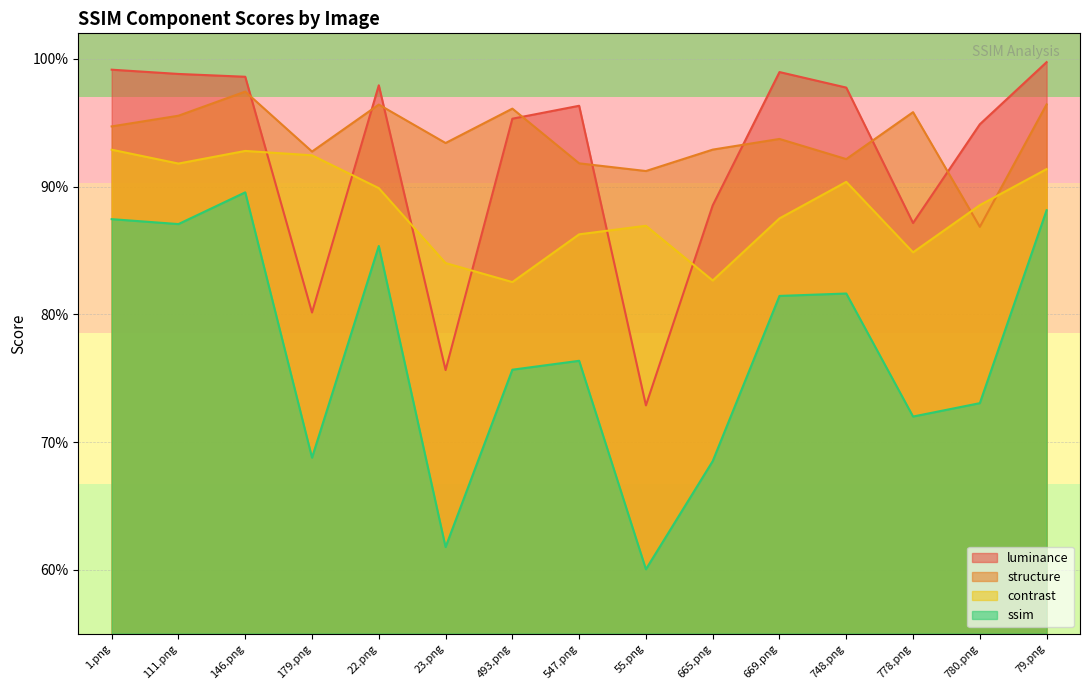

Reading left to right, extract all data points from this chart.

luminance: 1.0	1.0	1.0	0.8	1.0	0.8	1.0	1.0	0.7	0.9	1.0	1.0	0.9	0.9	1.0
structure: 0.9	1.0	1.0	0.9	1.0	0.9	1.0	0.9	0.9	0.9	0.9	0.9	1.0	0.9	1.0
contrast: 0.9	0.9	0.9	0.9	0.9	0.8	0.8	0.9	0.9	0.8	0.9	0.9	0.8	0.9	0.9
ssim: 0.9	0.9	0.9	0.7	0.9	0.6	0.8	0.8	0.6	0.7	0.8	0.8	0.7	0.7	0.9